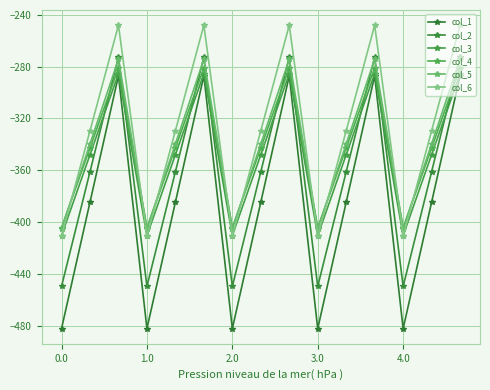

How many lines are shown in the chart?

6